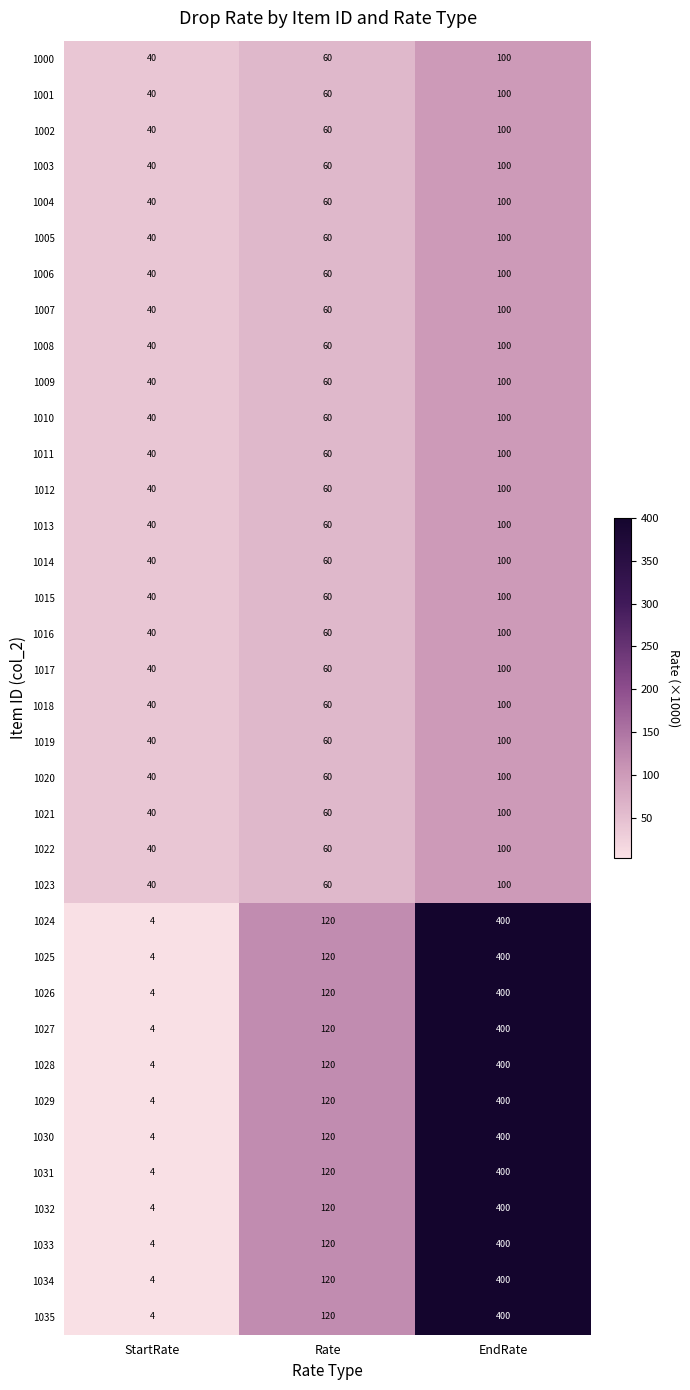

What is the difference between the highest and lowest values at StartRate?

36